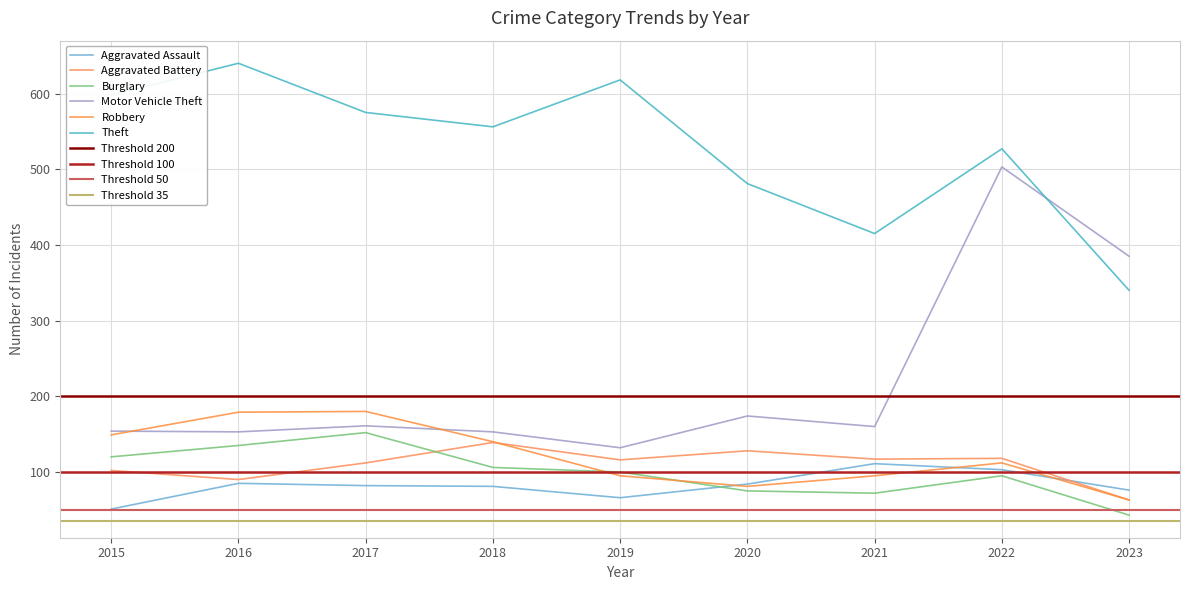

Rank the series by their maximum value, from lowest to highest.

Aggravated Assault, Aggravated Battery, Burglary, Robbery, Motor Vehicle Theft, Theft